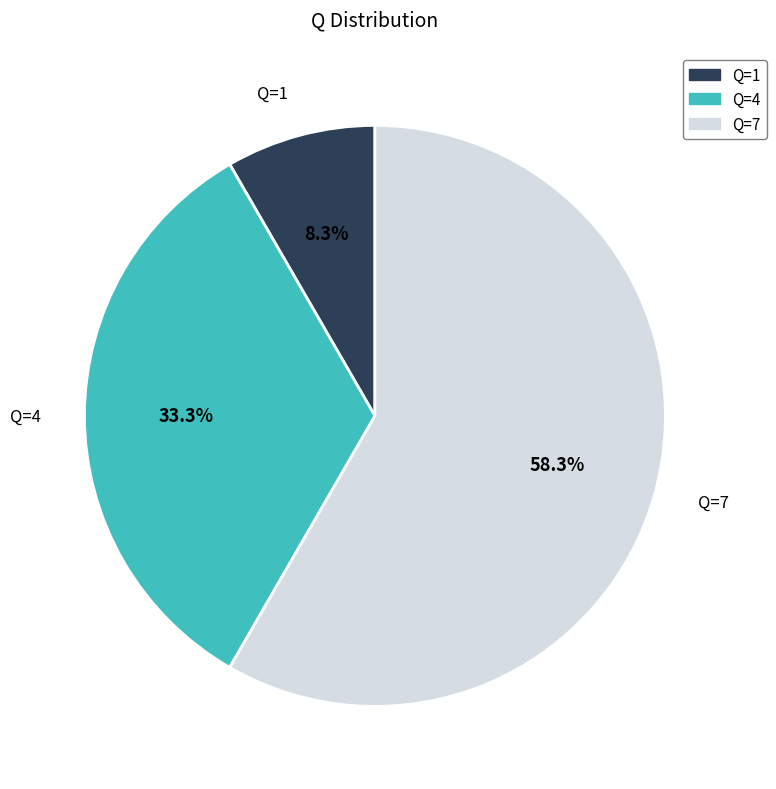

Rank the categories by value from highest to lowest.

Q=7, Q=4, Q=1